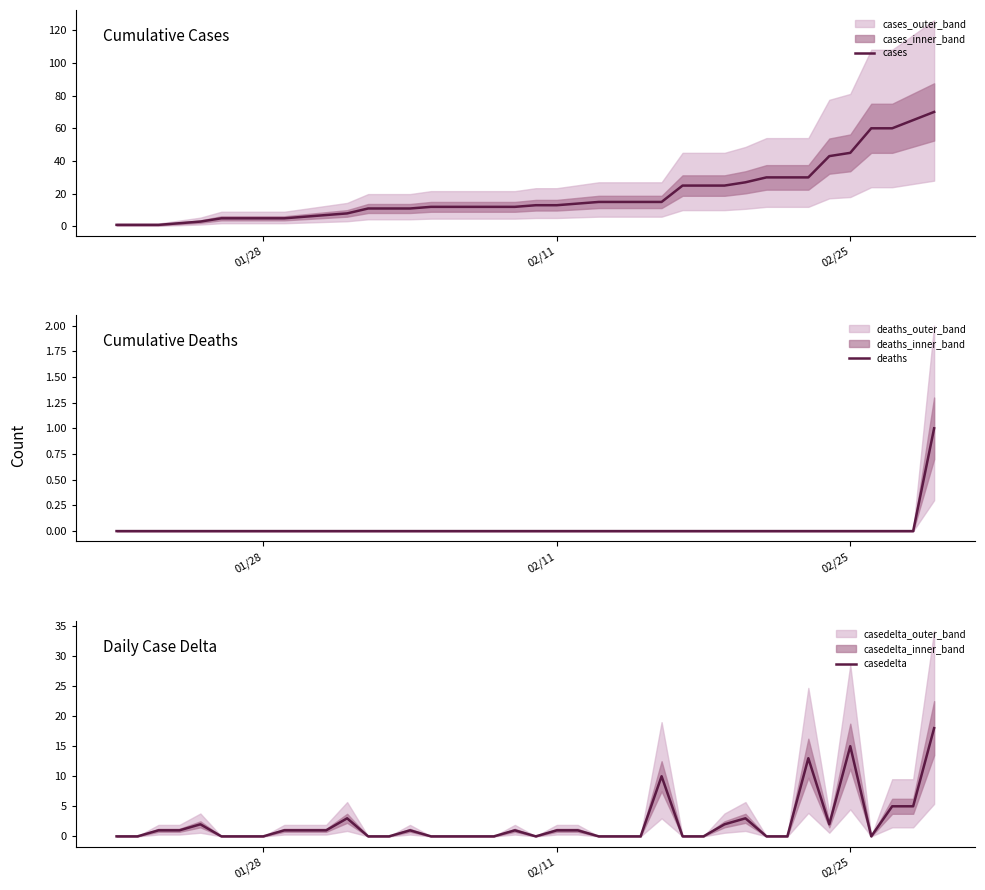

Does the chart display data point markers on the line(s)?

No